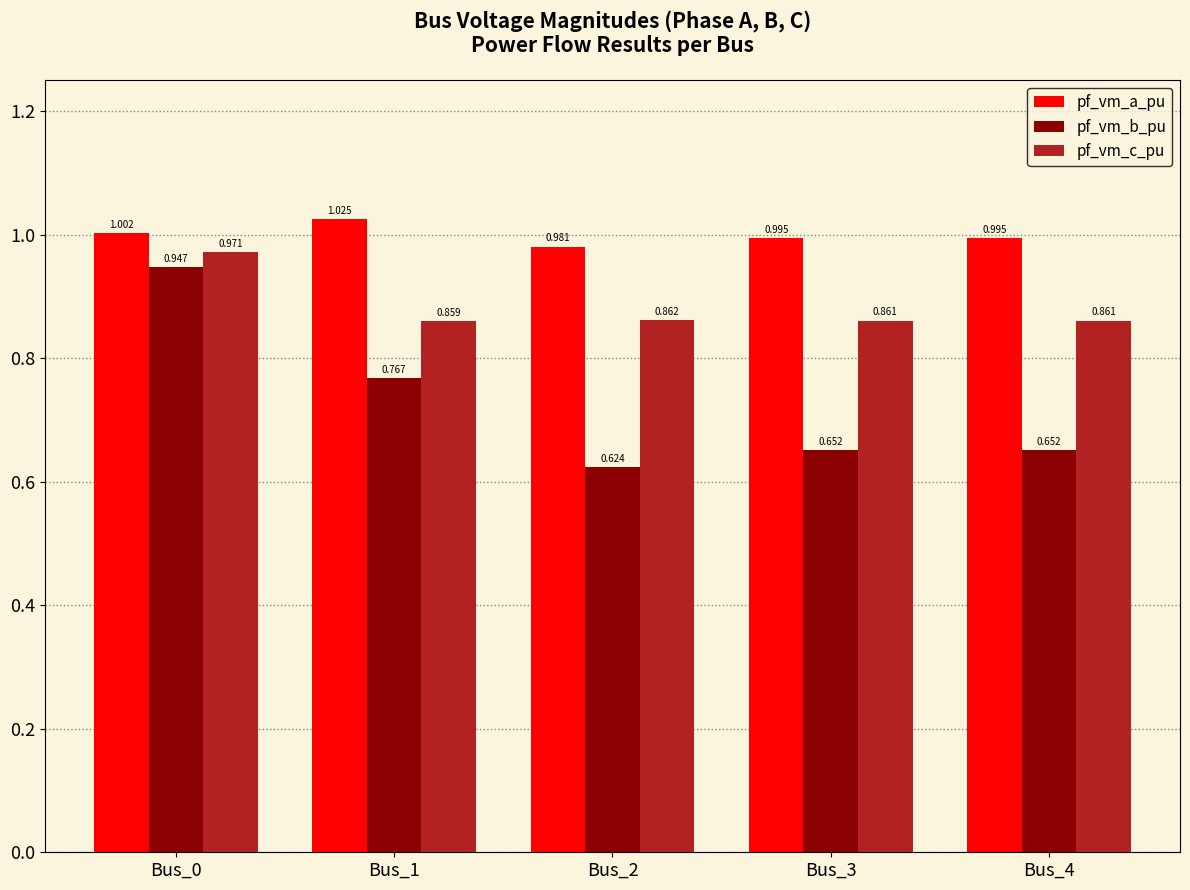

The pf_vm_c_pu series shows 0.5 at Bus_4. True or false?

False